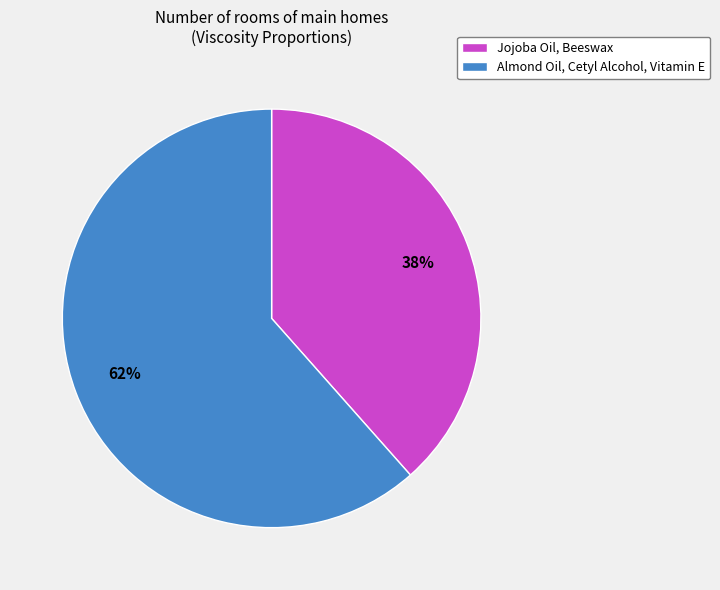

Is the sum of Almond Oil, Cetyl Alcohol, Vitamin E and Jojoba Oil, Beeswax greater than half?

Yes